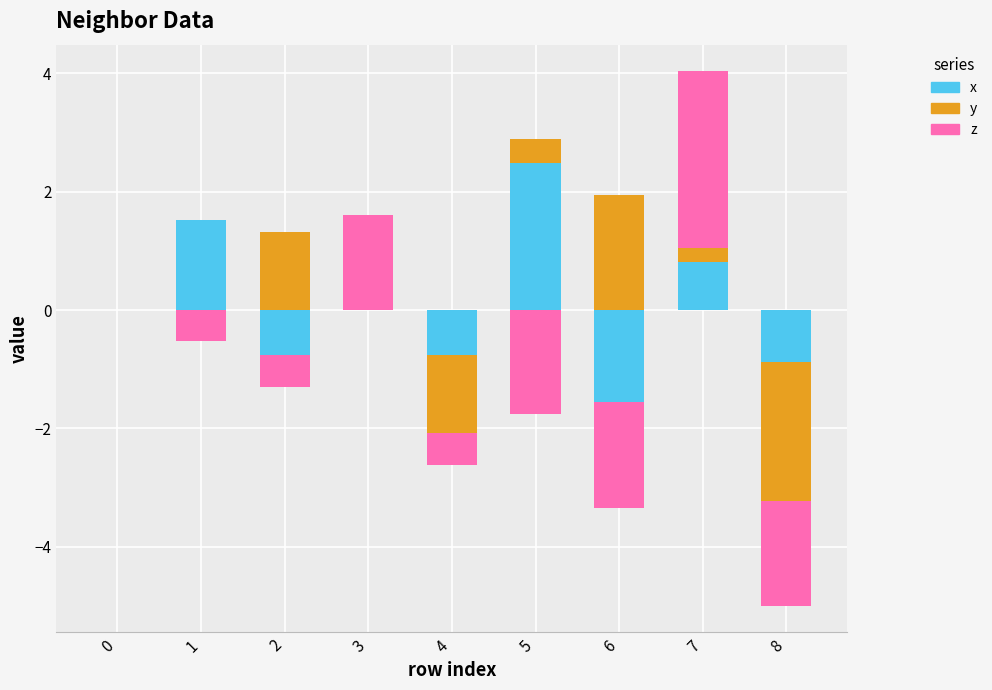

Between 3 and 6, which is larger?

3